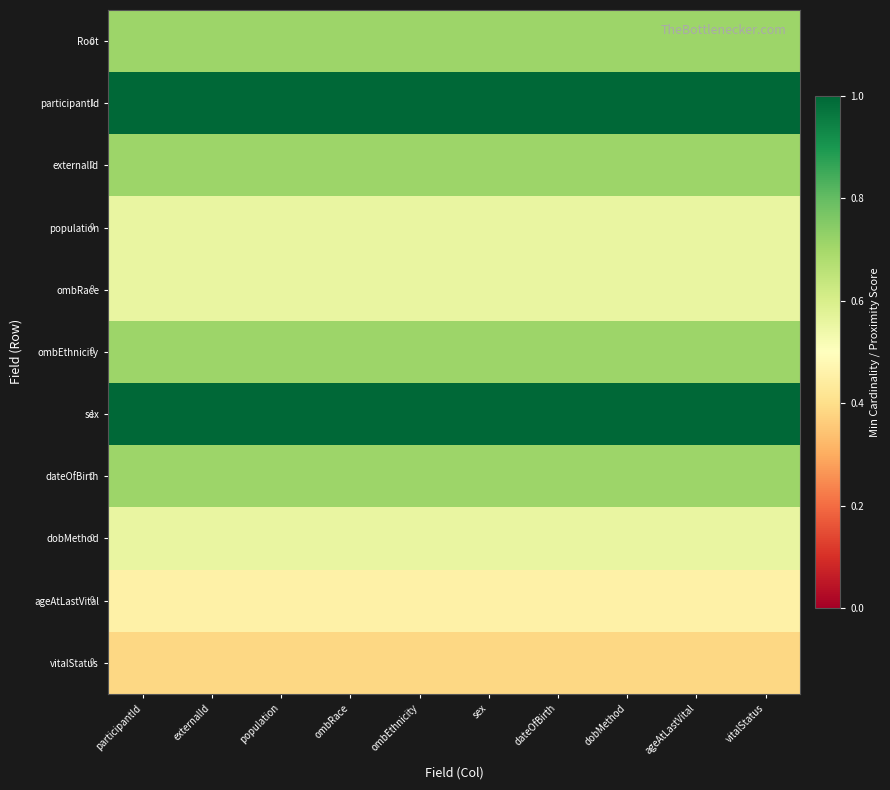

What is the sum of all externalId values?

7.1